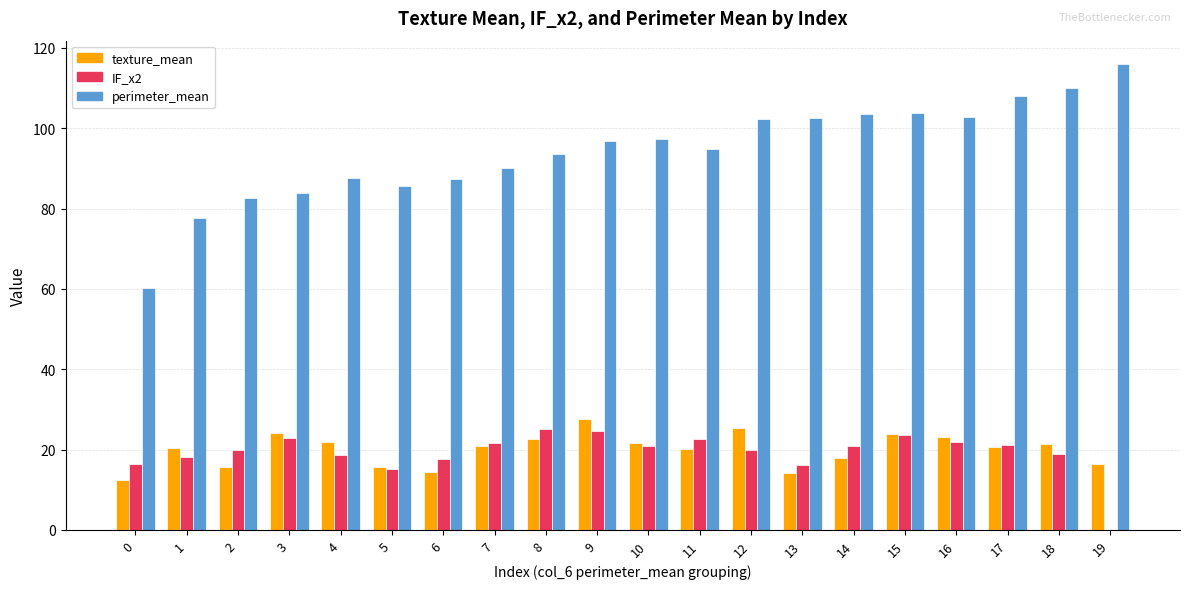

What are all the series names shown in the legend?

texture_mean, IF_x2, perimeter_mean